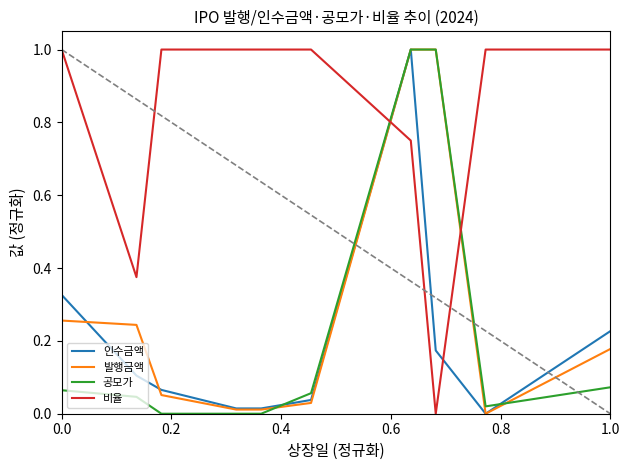

What is the maximum value for 인수금액?

1.0